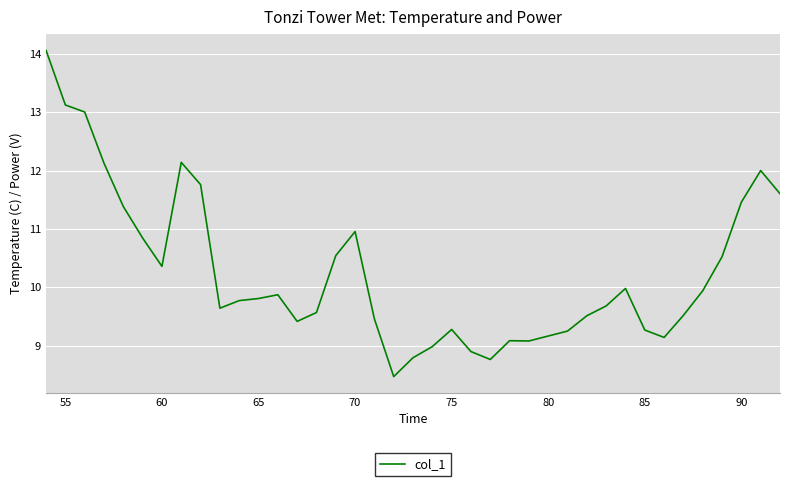

What is the maximum value shown in the chart?

14.1